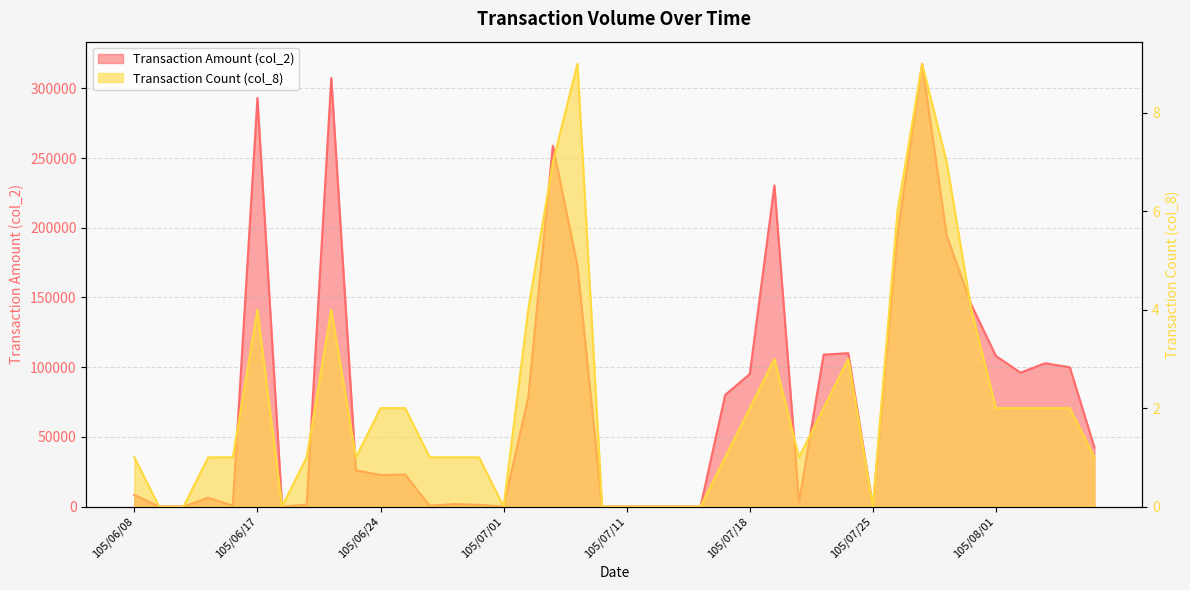

What is the value of the Transaction Count (col_8) point at the 30th from the left?

3